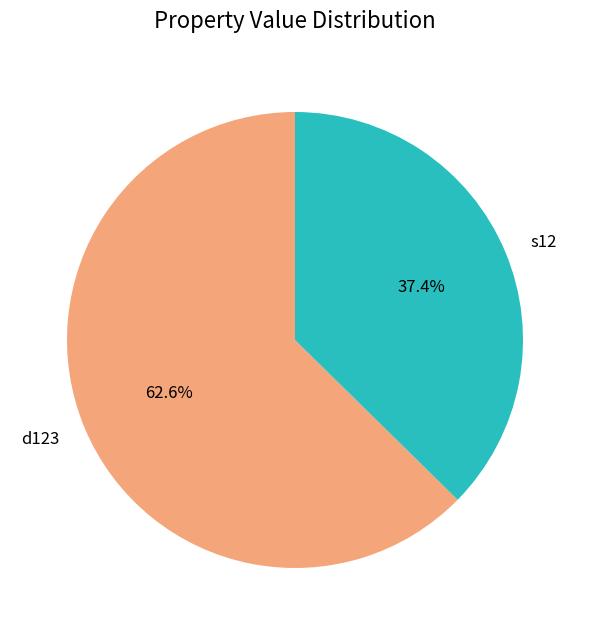

To the nearest percent, what portion does d123 represent?

63%